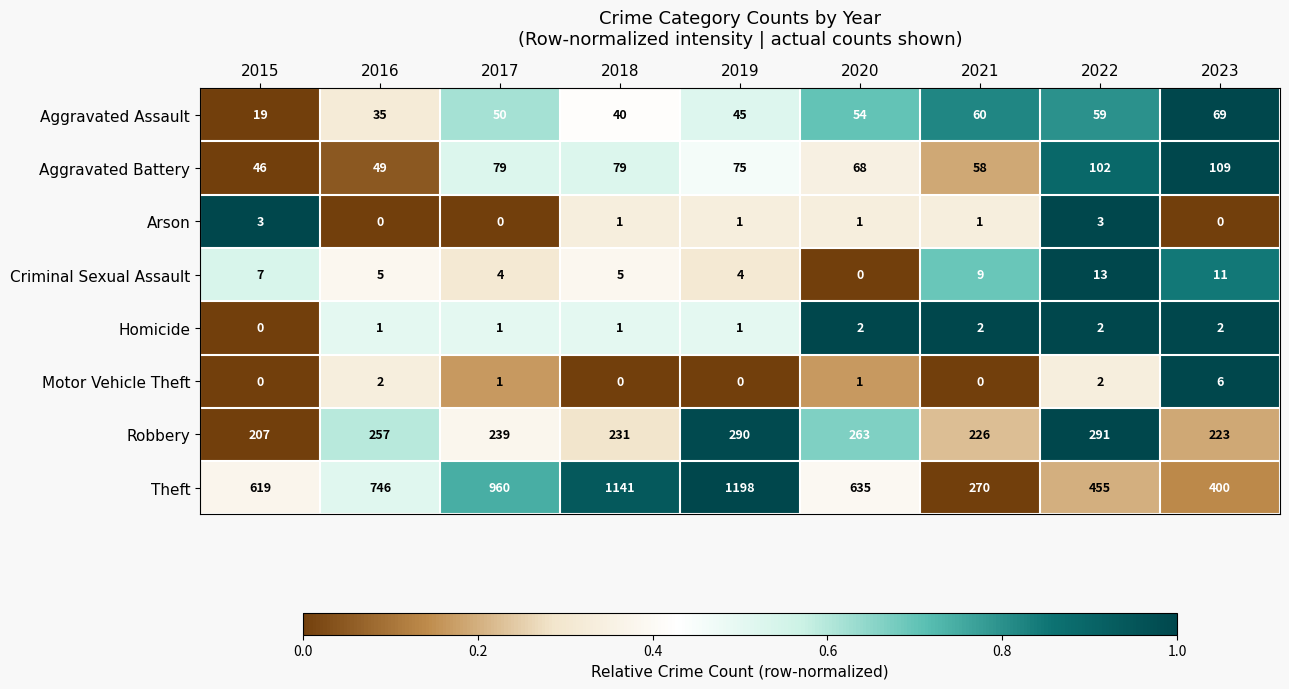

True or false: Homicide has a value of -1 at 2015.

False